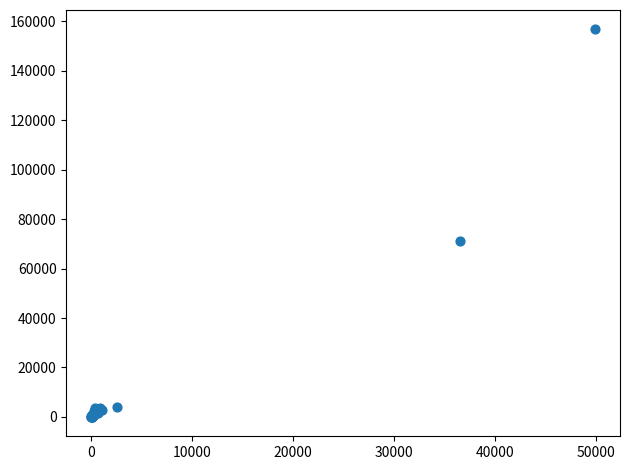

What Y value in the scatter plot is closest to 78345?

71086